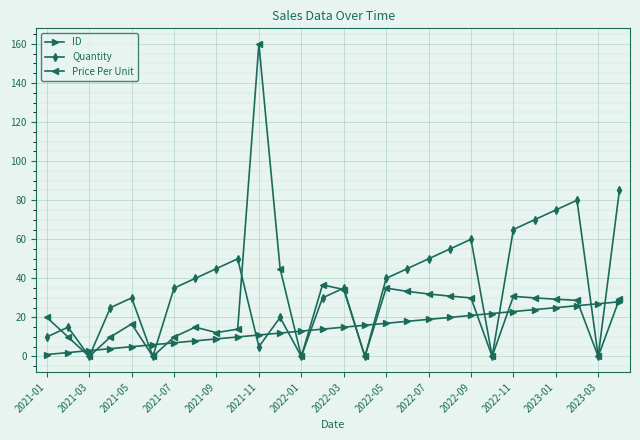

What is the greatest value displayed?

160.0